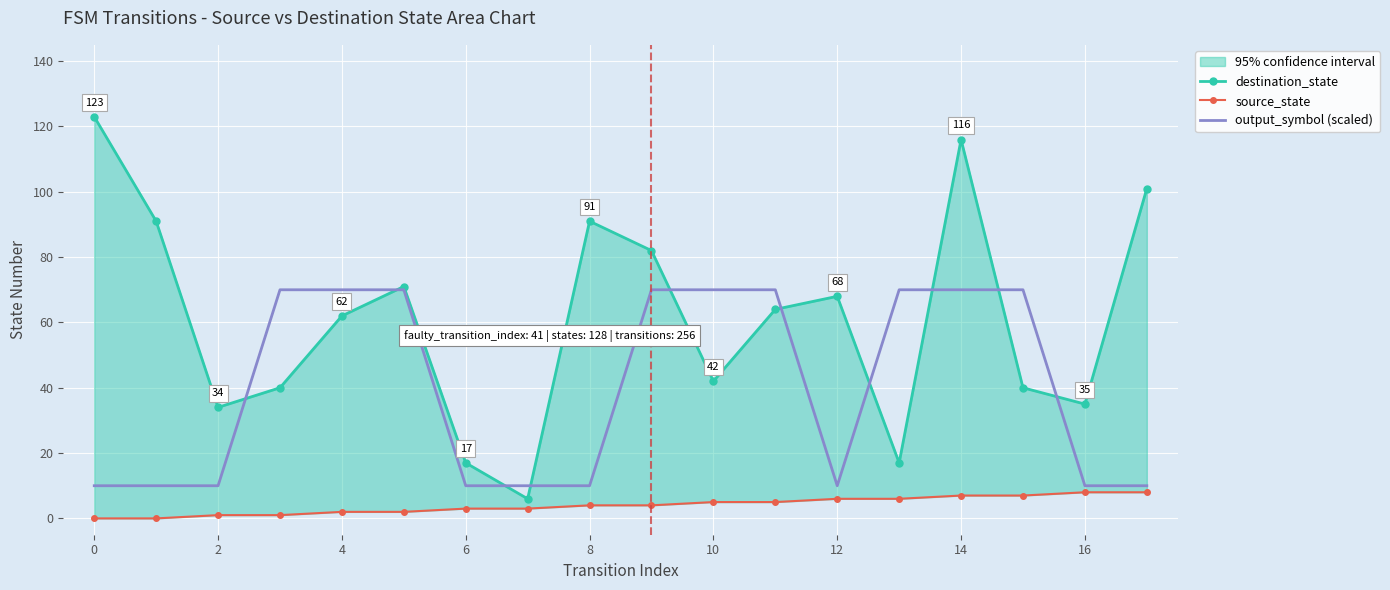

True or false: source_state and output_symbol (scaled) cross at least once.

False